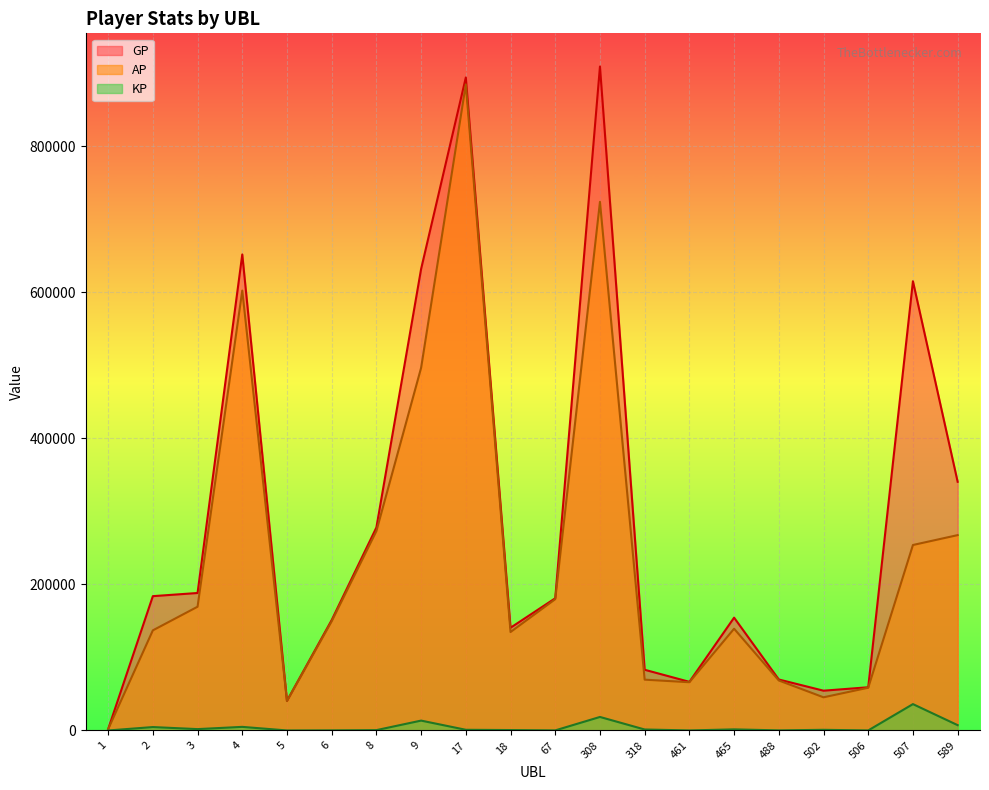

What is the difference between the KP values at 502 and 465?

608.4